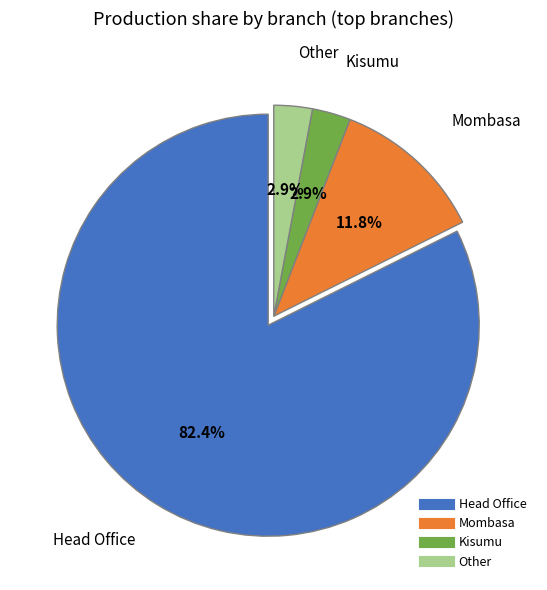

What percentage is NOT represented by Kisumu?

97.1%